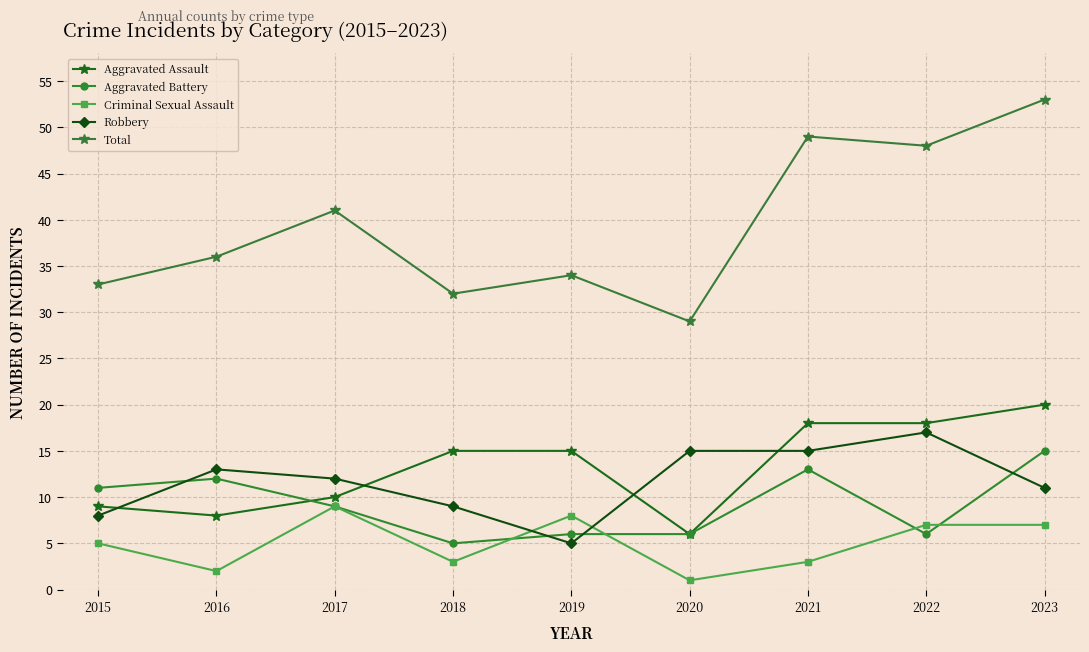

What is the average value of the Criminal Sexual Assault series?

5